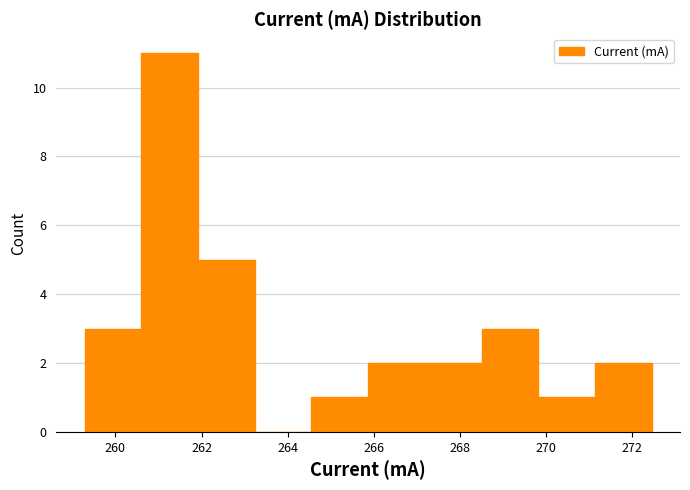

Over which range of the x-axis is the bar tallest?

260.6 to 262.0